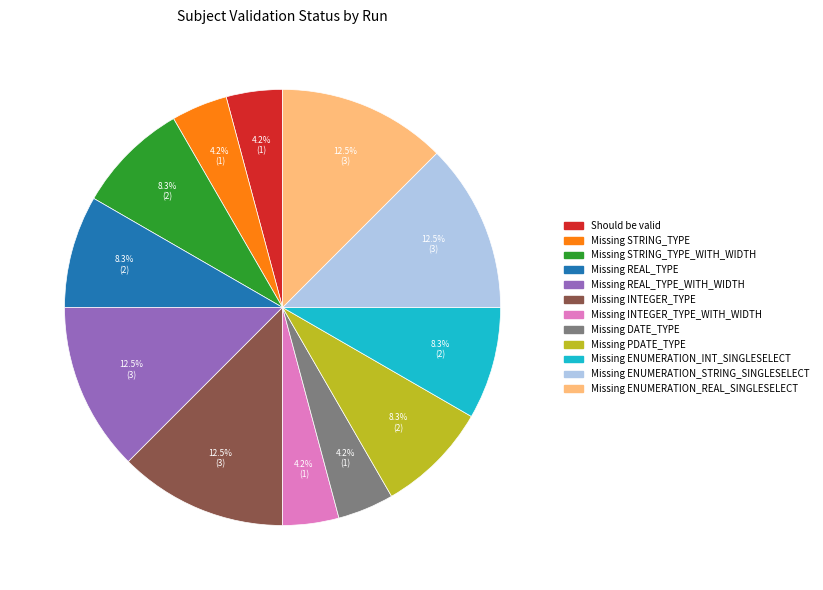

Is there a majority slice in this chart?

No